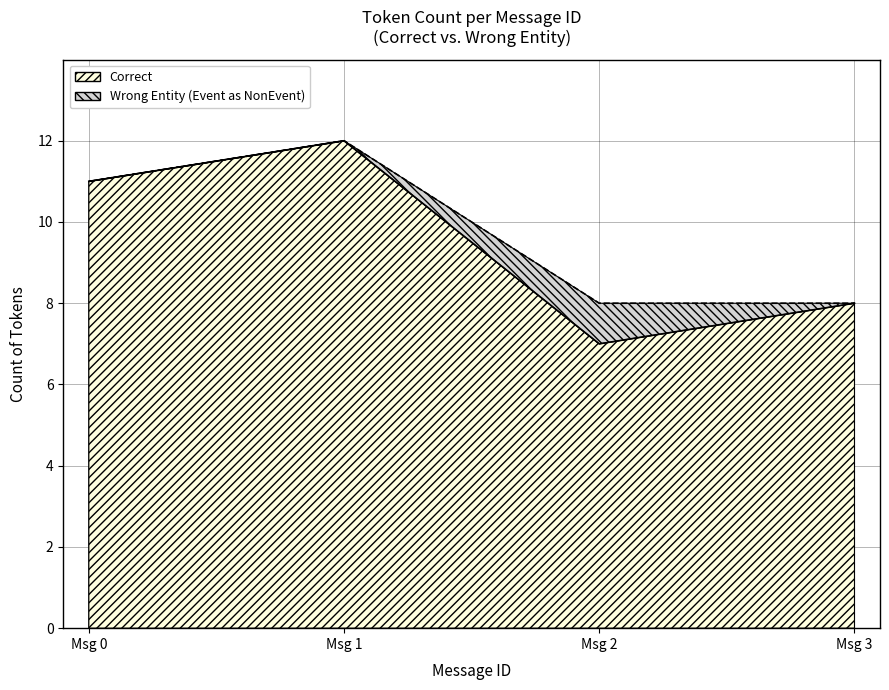

Count the Wrong Entity (Event as NonEvent) values in the range 8 to 12.

4